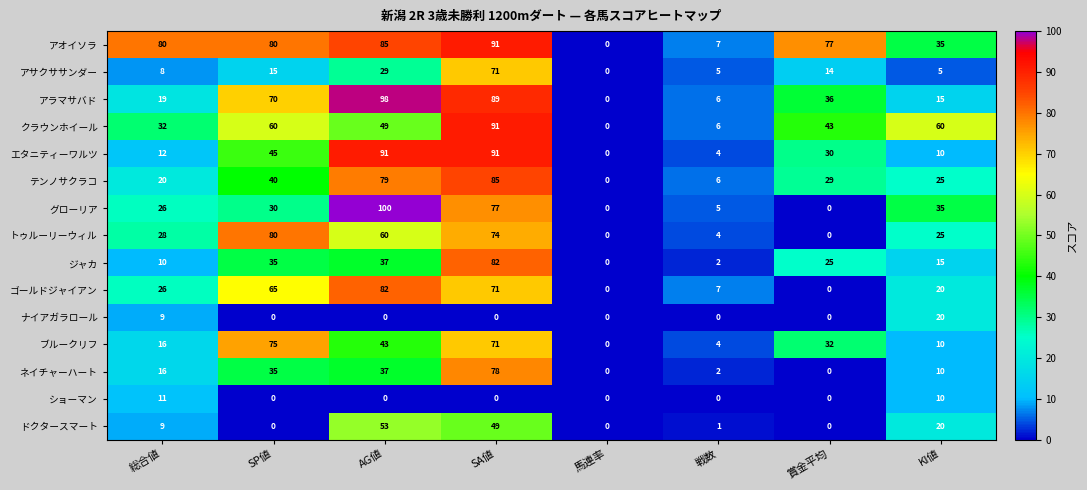

What is the average value of the ナイアガラロール series?

4